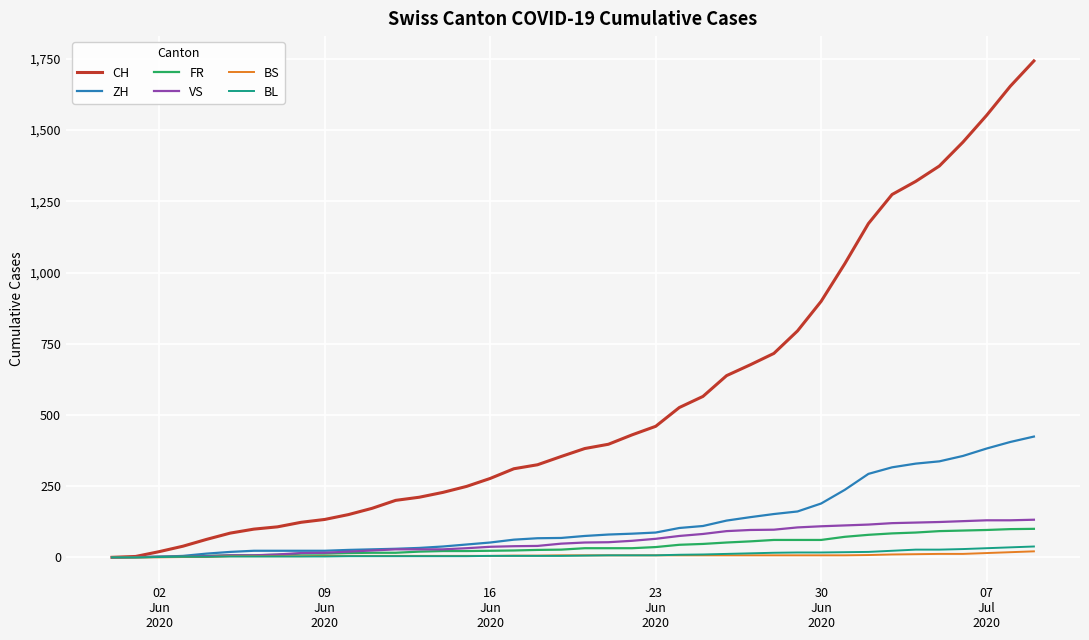

What is the maximum value for CH?

1743